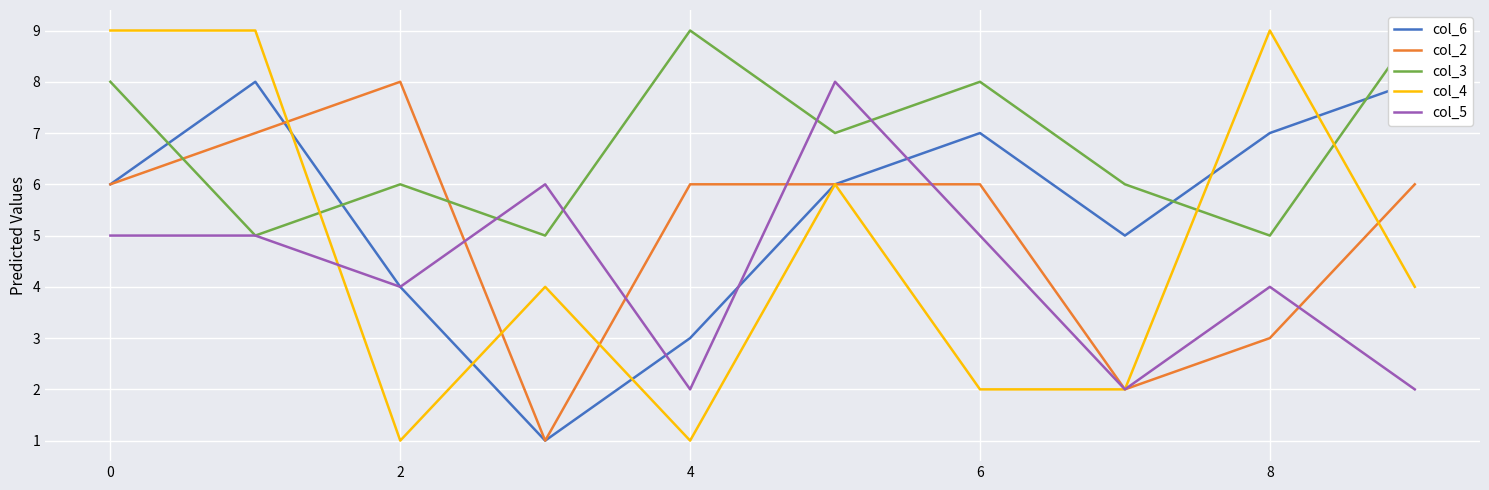

Is the value of col_3 at 9 greater than the value of col_4 at 7?

Yes